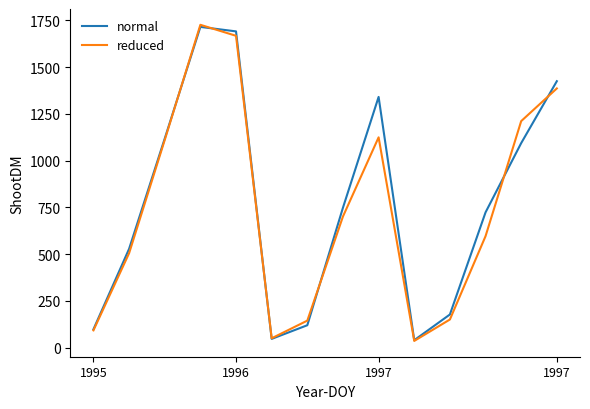

What is the highest value of the normal series?

1714.4